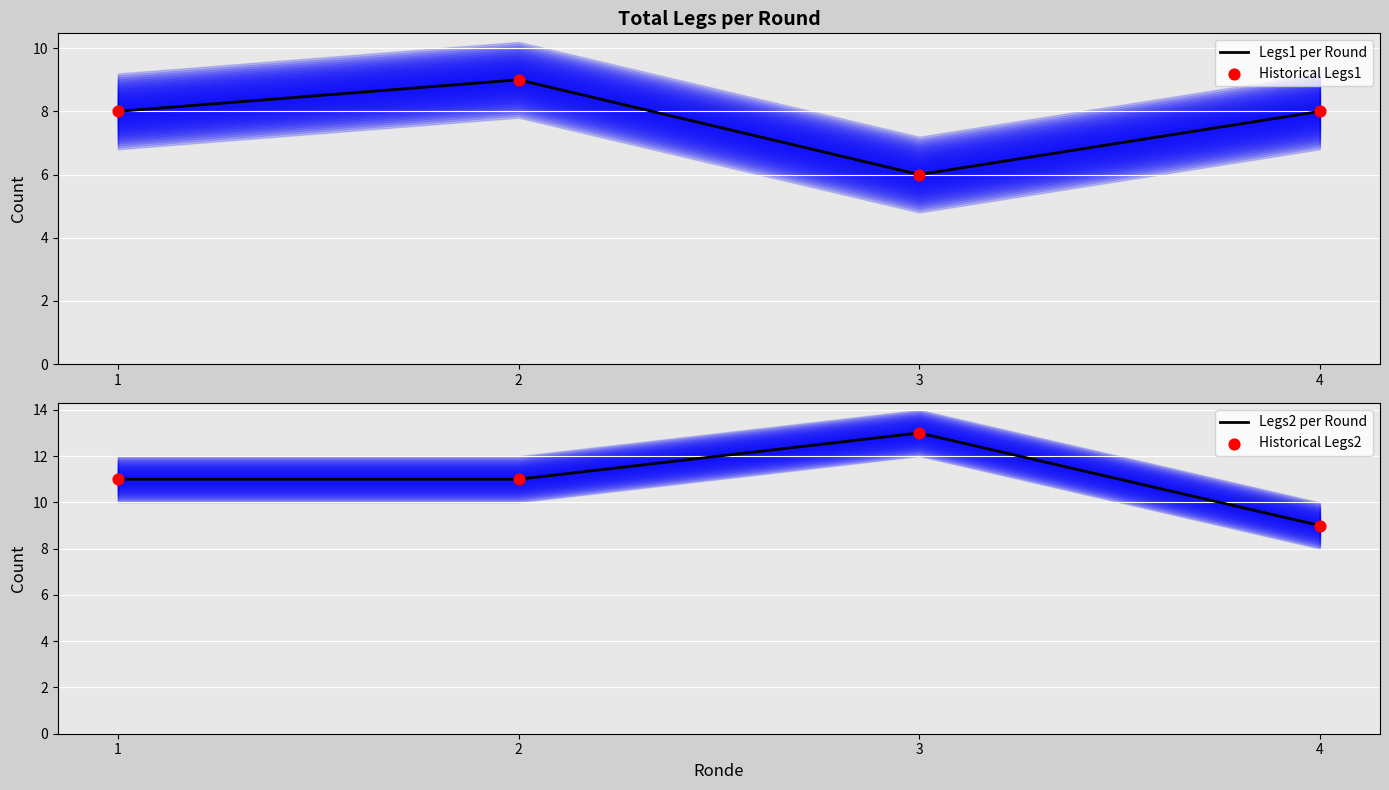

Is the value of Historical Legs1 at 2 greater than the value of Legs2 per Round at 4?

No